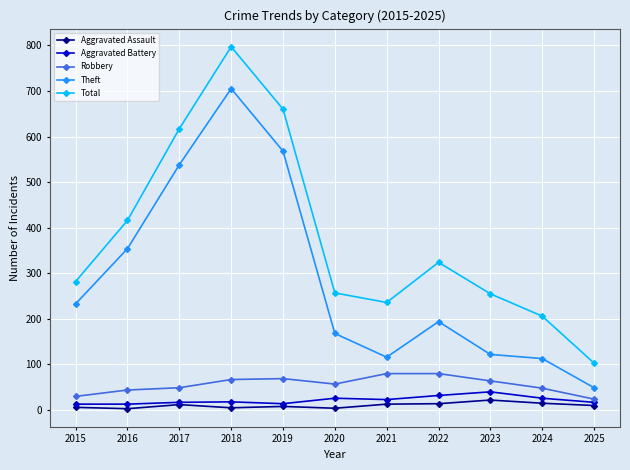

What is the sum of the Theft values at 2016 and 2022?

548